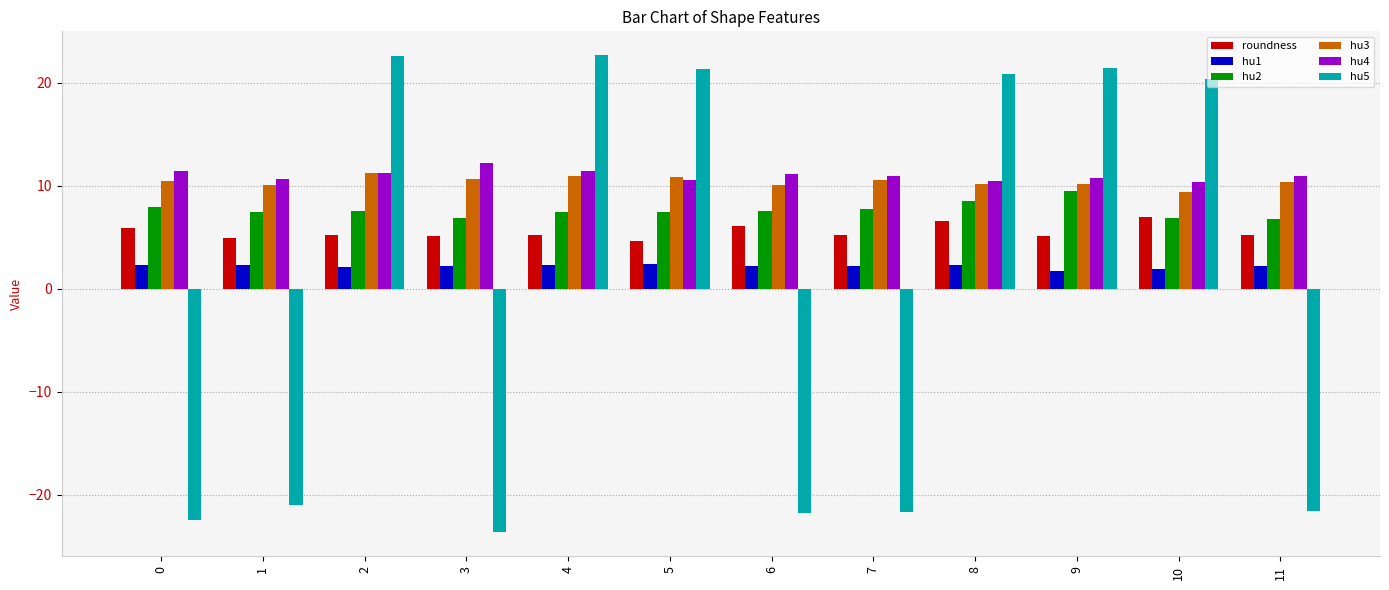

What is the sum of the hu4 values at 7 and 0?

22.4